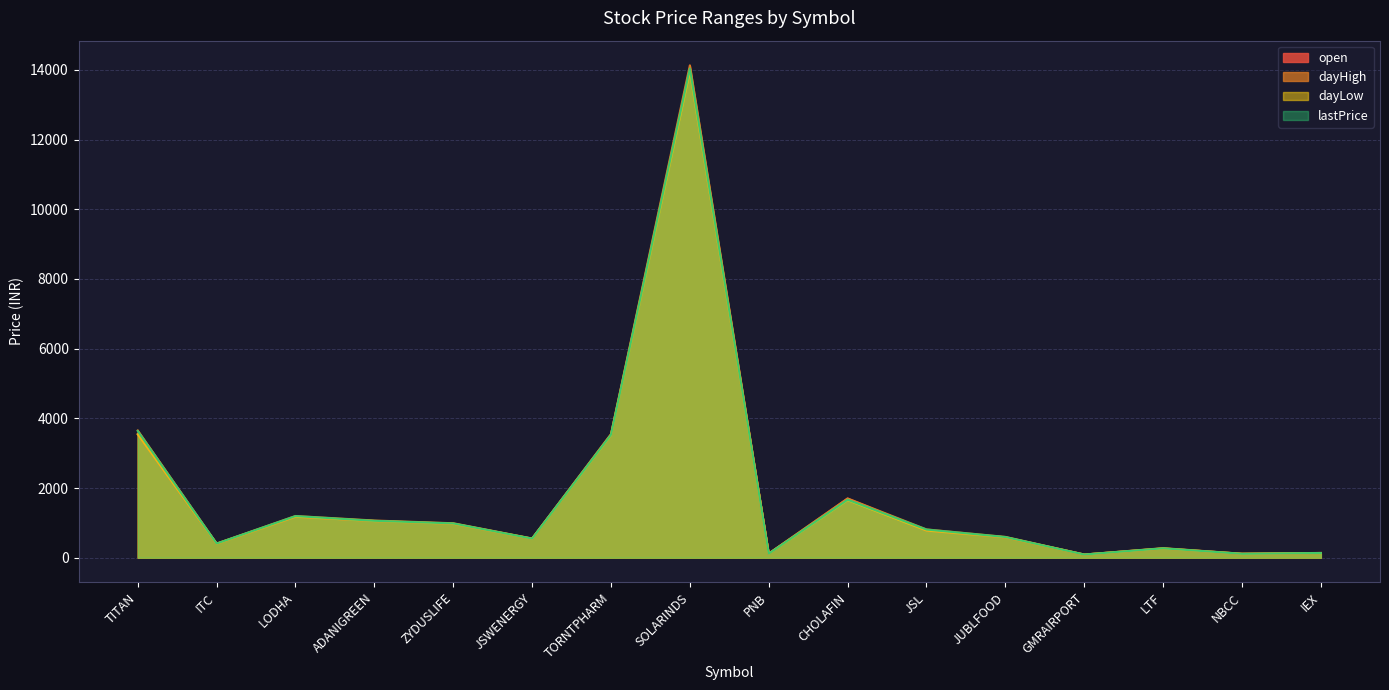

What is the maximum value shown in the chart?

14134.0